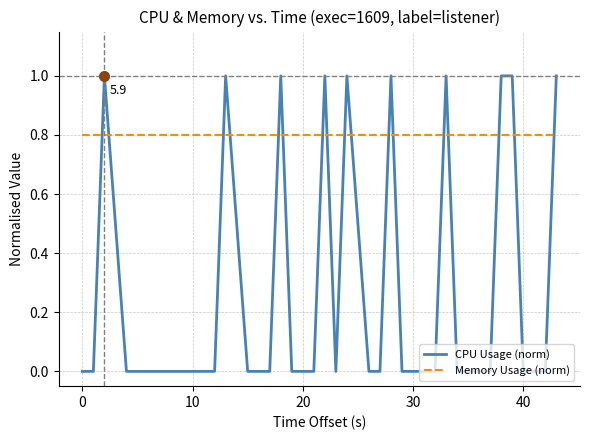

True or false: CPU Usage (norm) and Memory Usage (norm) intersect in this chart.

True